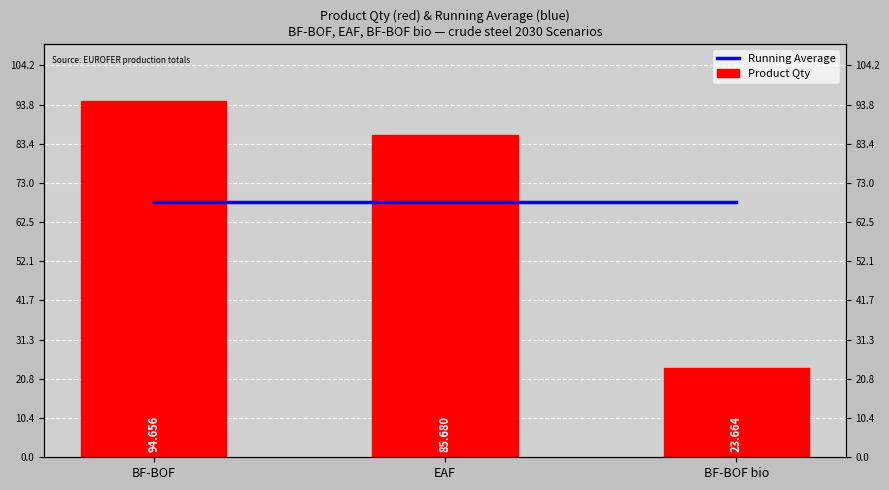

Reading left to right, transcribe all the data shown in this chart.

Running Average: BF-BOF=68.0	EAF=68.0	BF-BOF bio=68.0
Product Qty: BF-BOF=94.7	EAF=85.7	BF-BOF bio=23.7